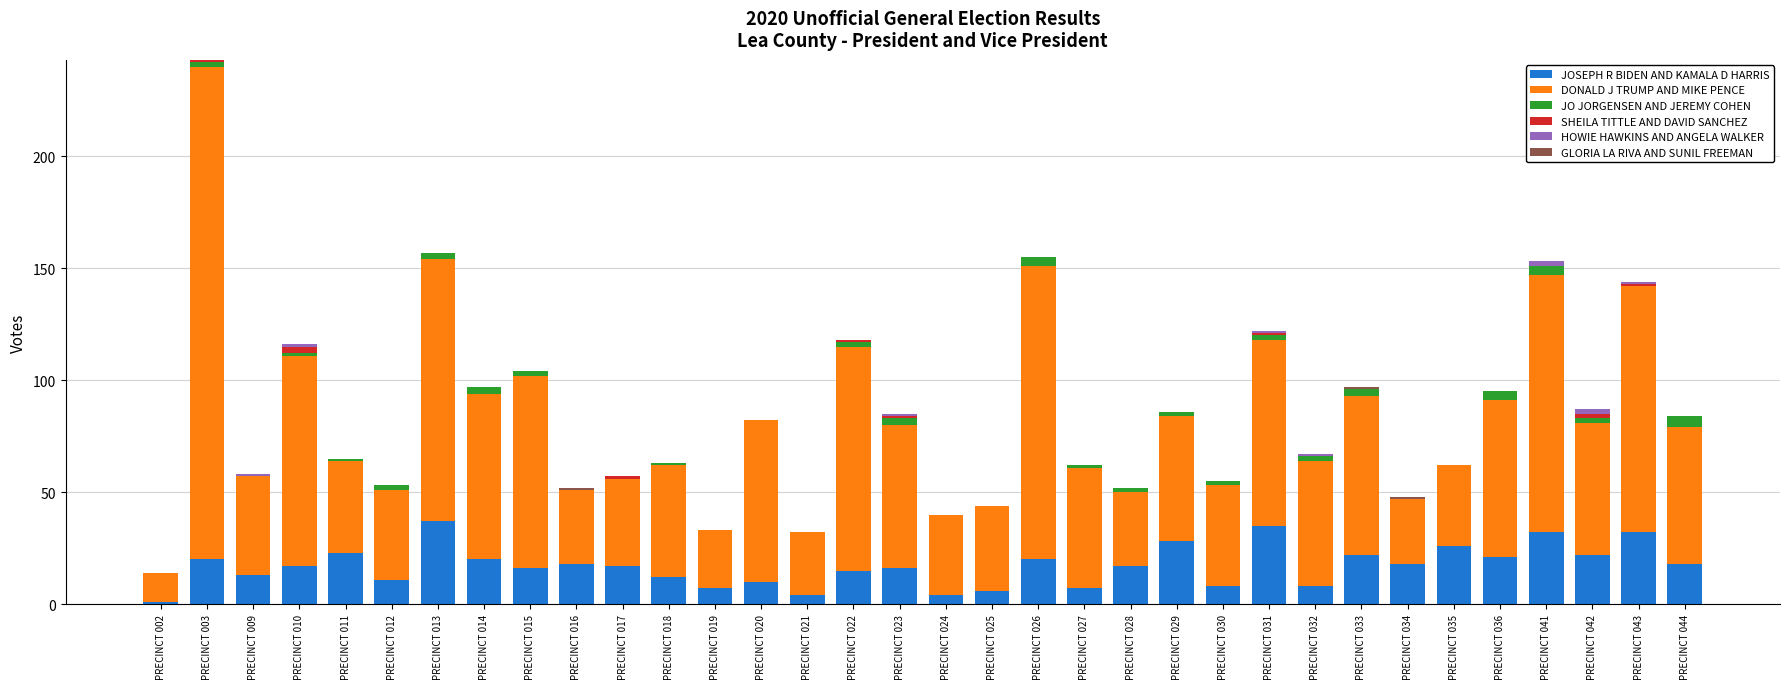

What is the highest value of the JOSEPH R BIDEN AND KAMALA D HARRIS series?

37